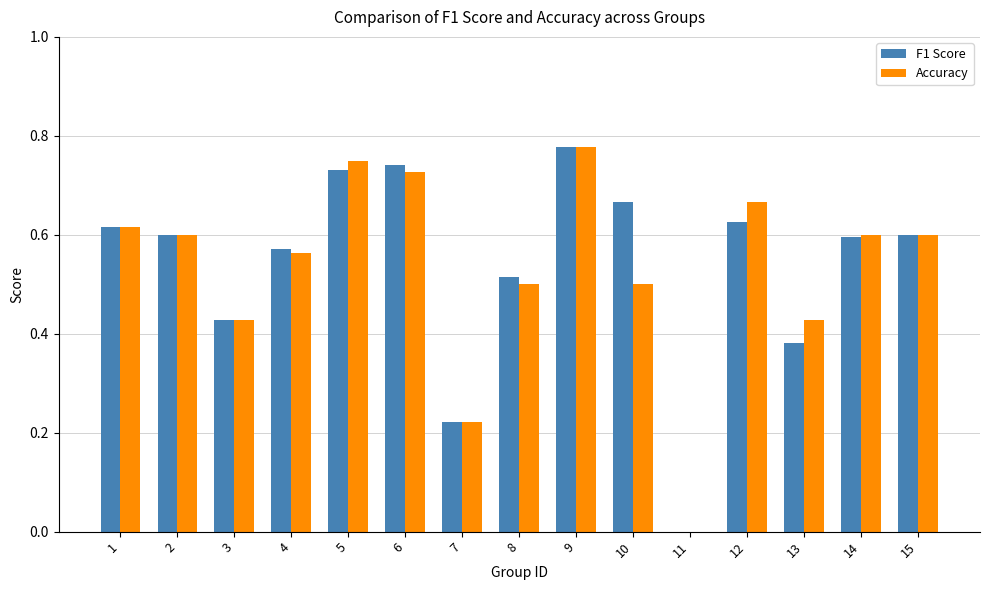

What is the sum of the F1 Score values at 1 and 2?

1.2